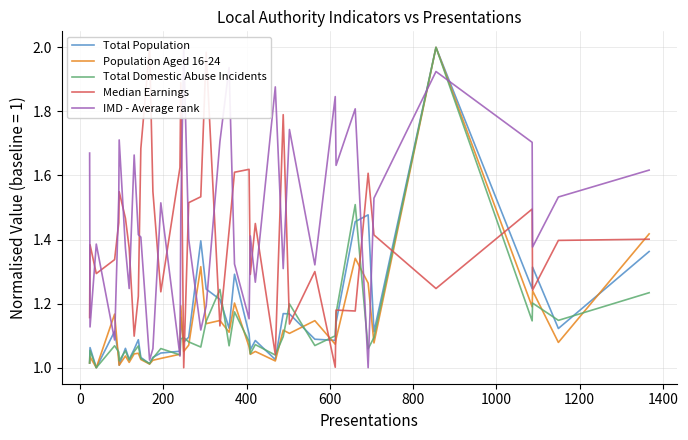

In Median Earnings, how many points are higher than both neighbors (excluding endpoints)?

12